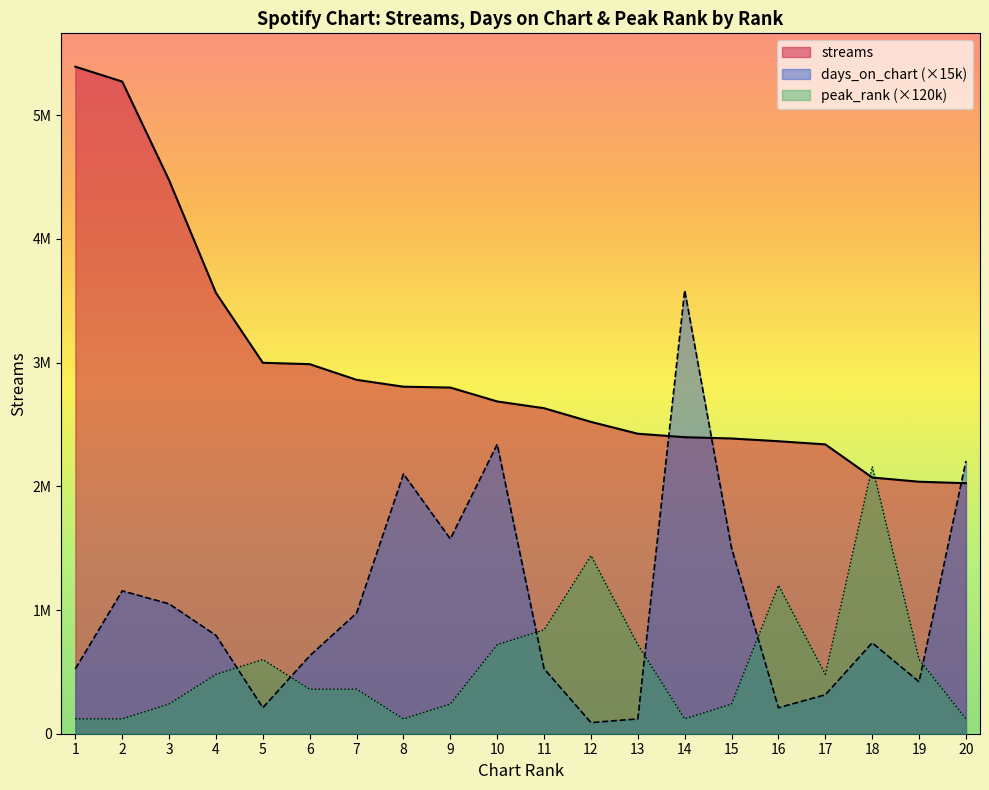

At which label does streams first exceed 2686291?

1